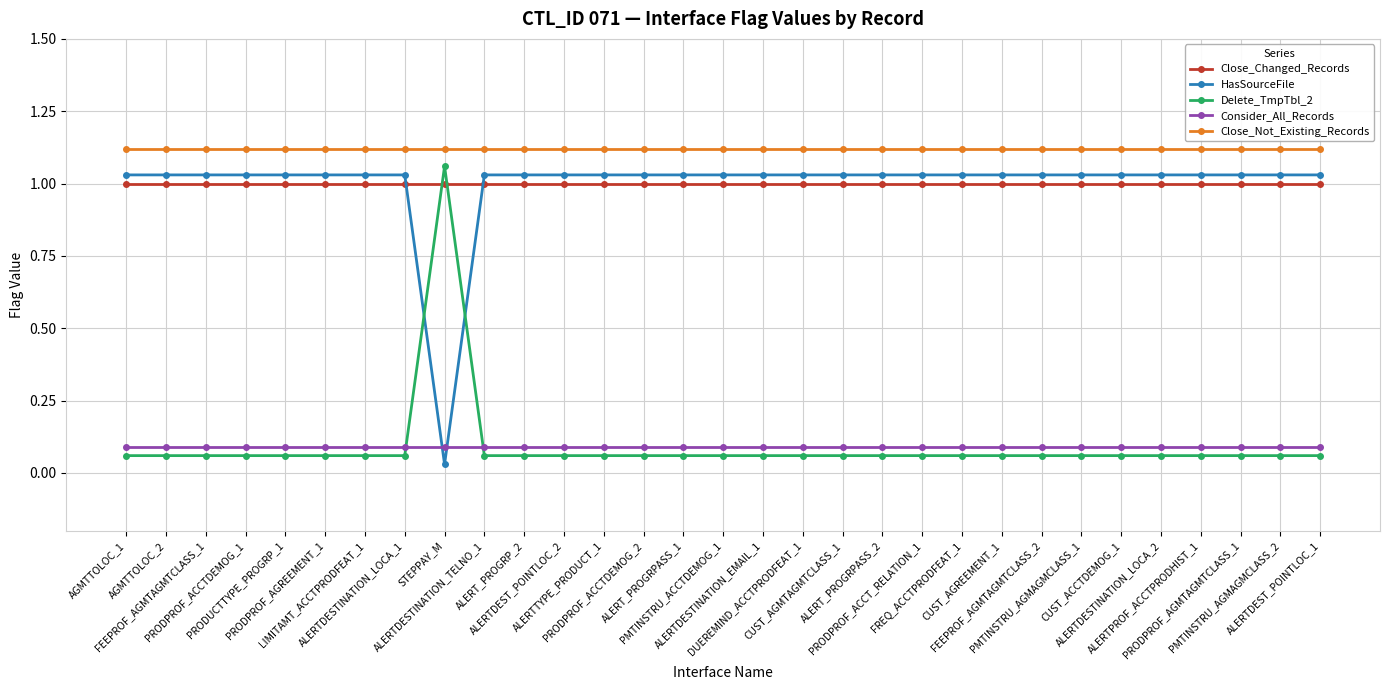

How many lines are shown in the chart?

5